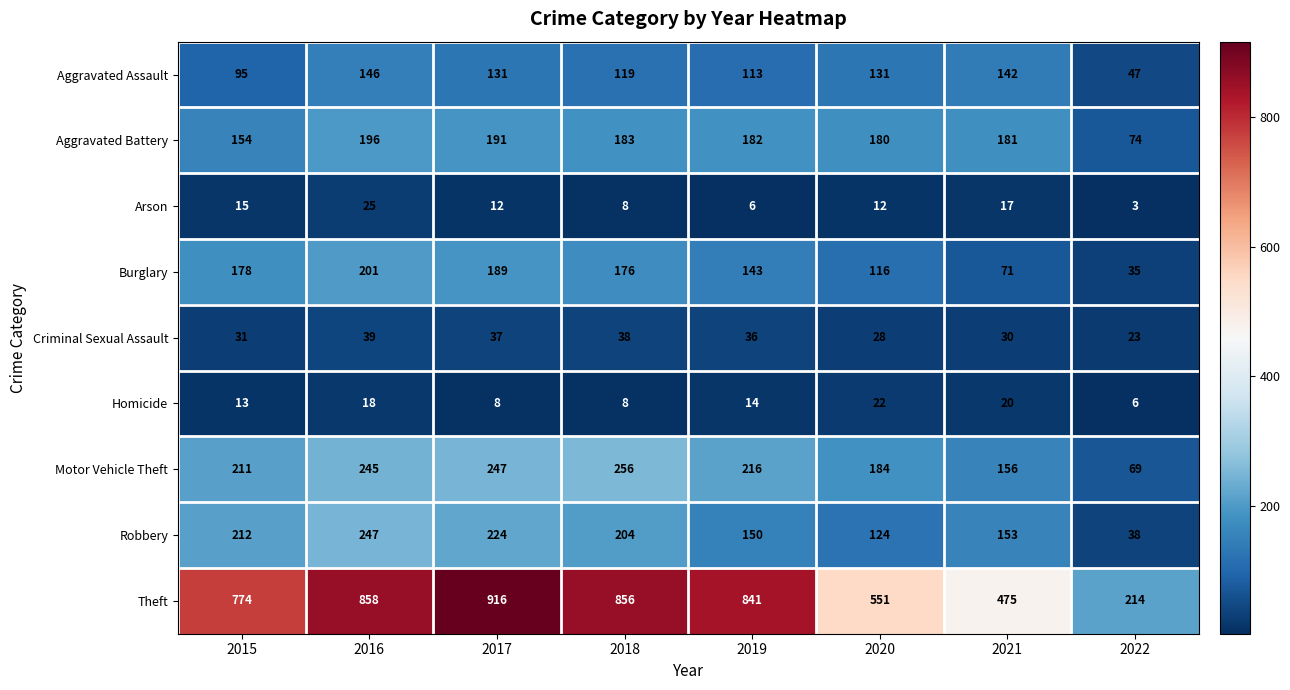

At how many categories does at least one series exceed 800?

4